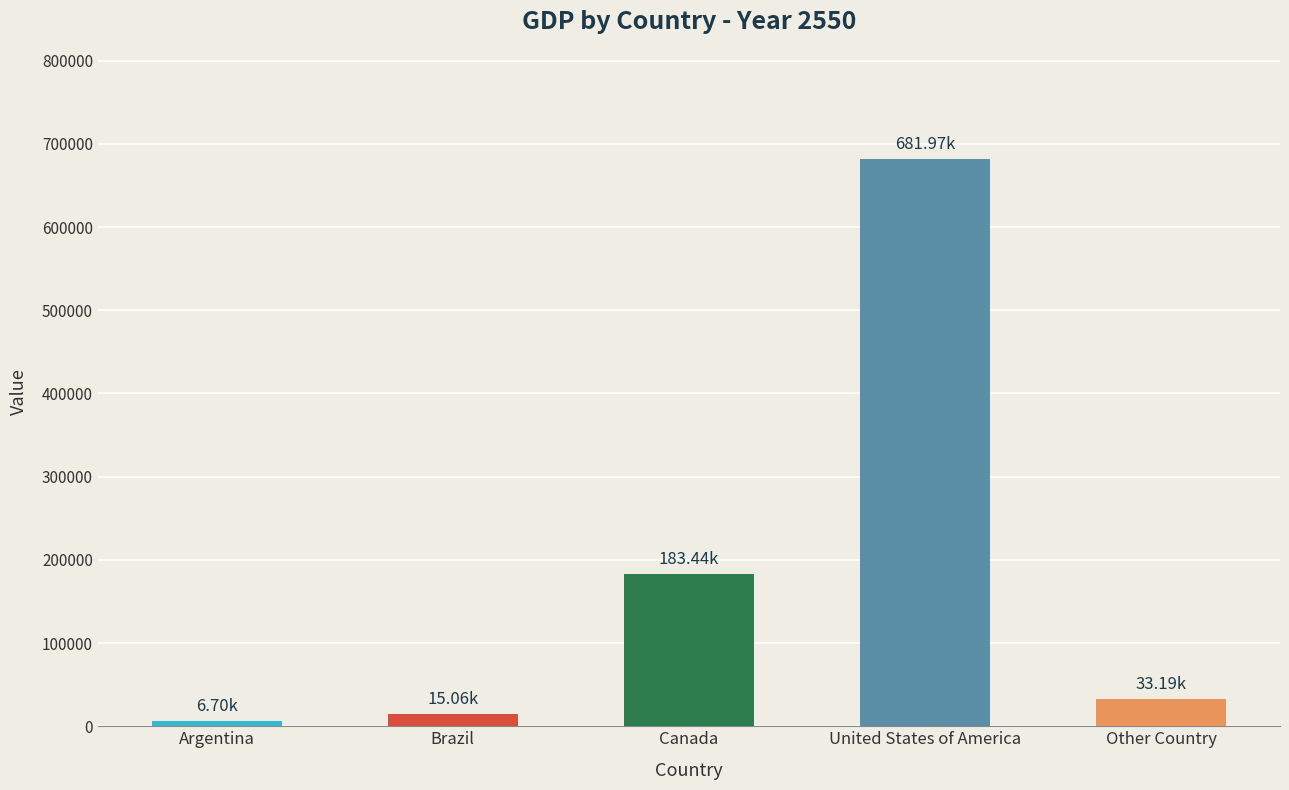

The value at Other Country is 33194. True or false?

True